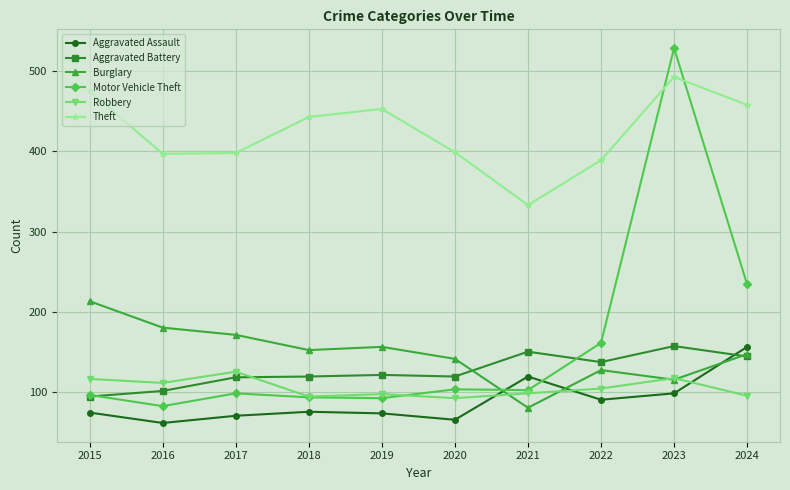

Which series has the widest spread of values?

Motor Vehicle Theft